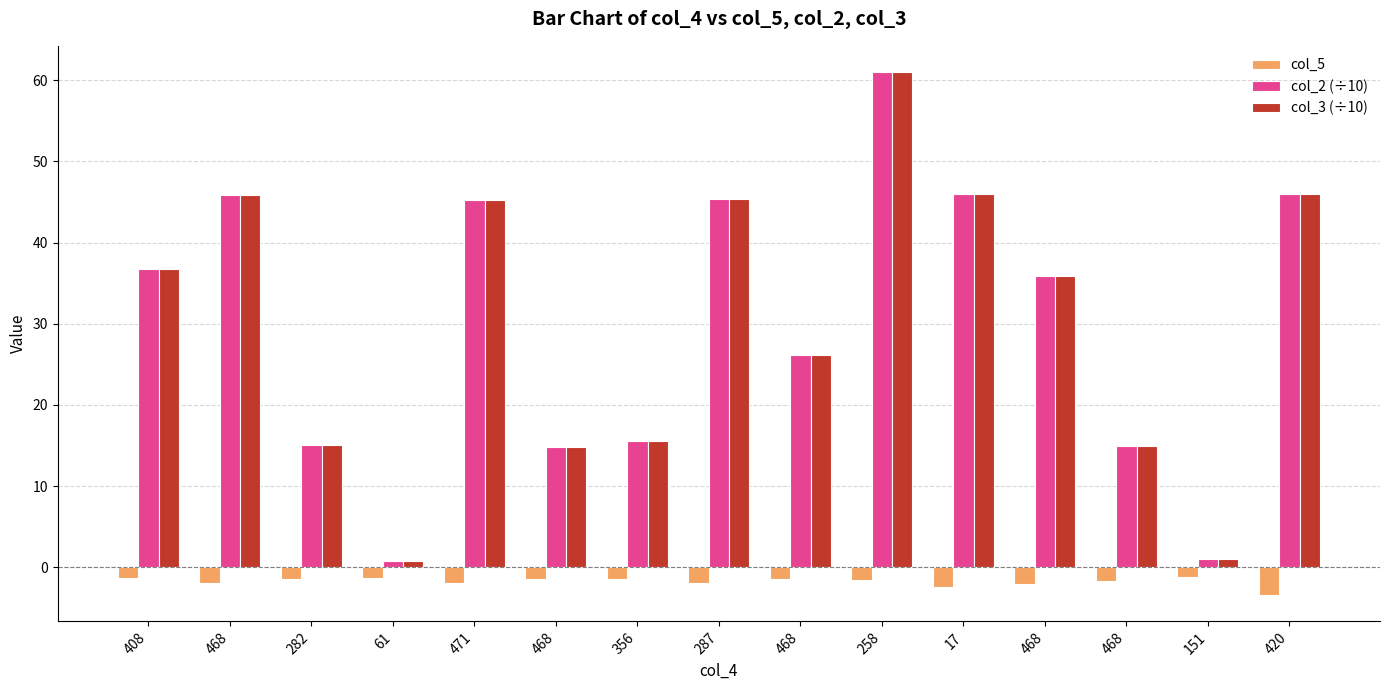

What are all the series names shown in the legend?

col_5, col_2 (÷10), col_3 (÷10)